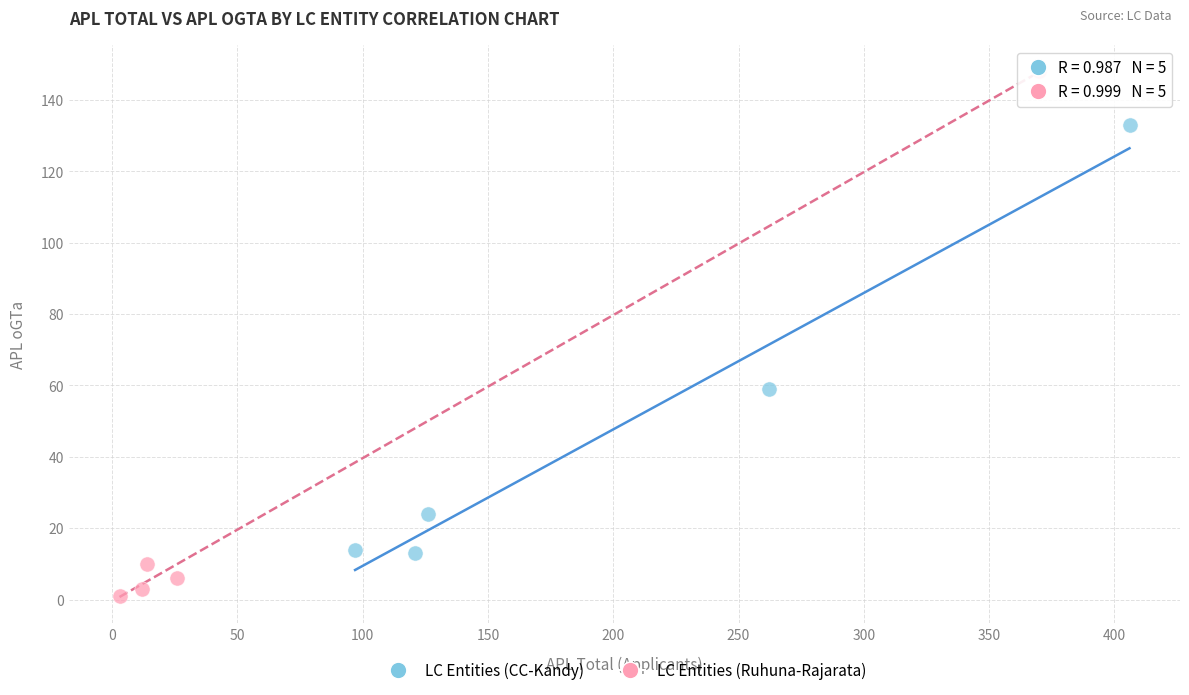

Which series contains the highest Y value?

LC Entities (Ruhuna-Rajarata)